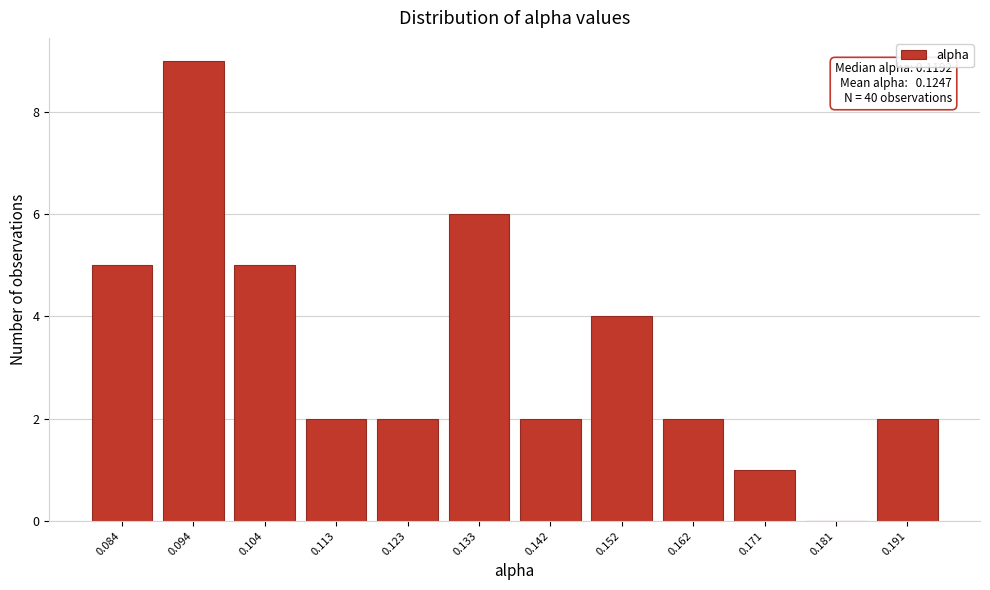

Reading left to right, list all the values displayed in this chart.

0.084=5	0.094=9	0.104=5	0.113=2	0.123=2	0.133=6	0.142=2	0.152=4	0.162=2	0.171=1	0.181=0	0.191=2